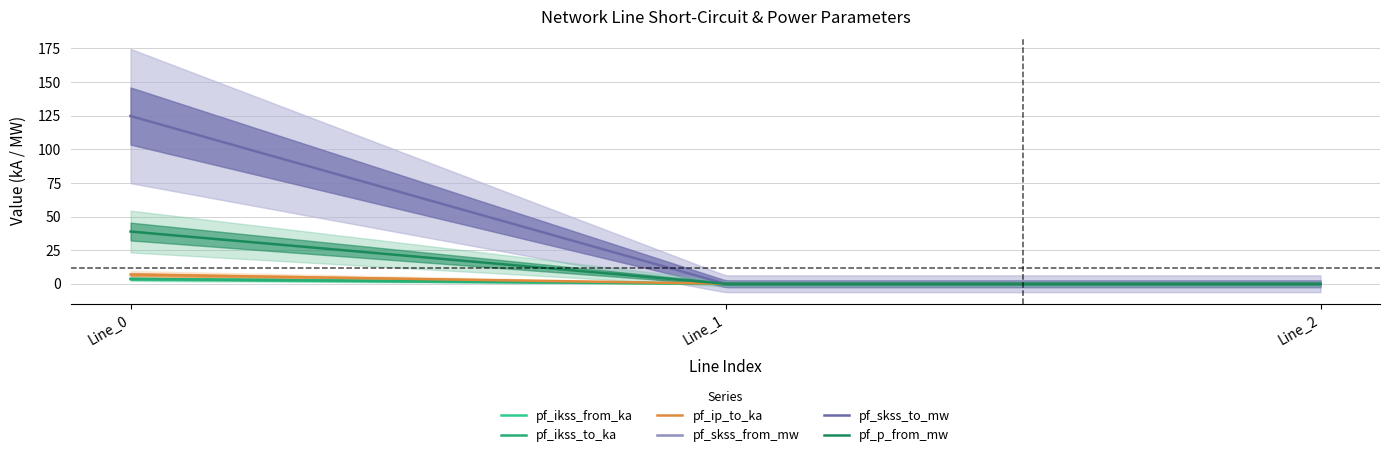

What is the difference between the pf_ip_to_ka values at Line_1 and Line_0?

6.8